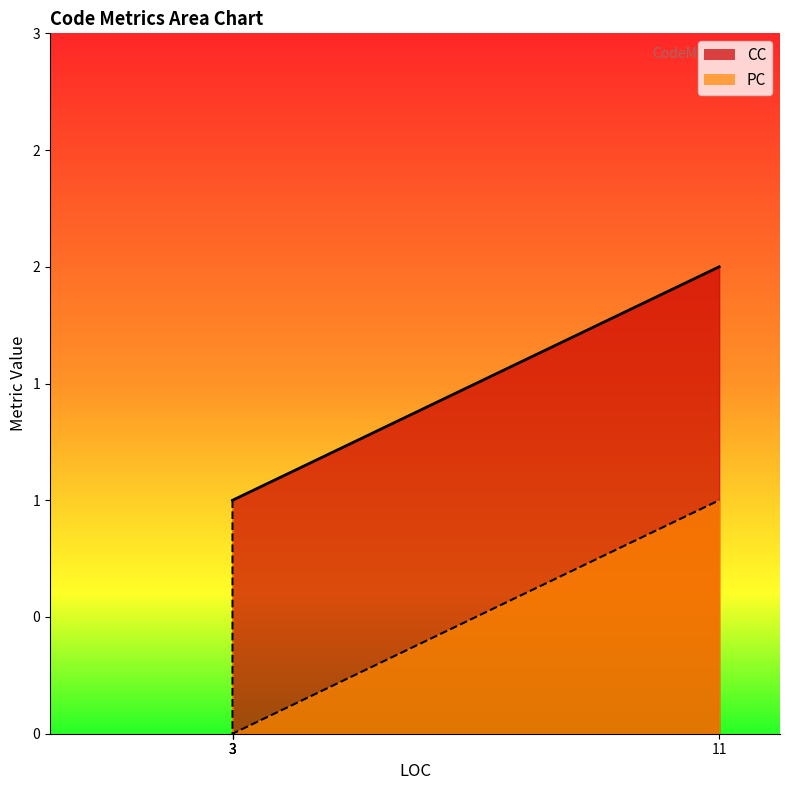

True or false: CC and PC cross at least once.

False